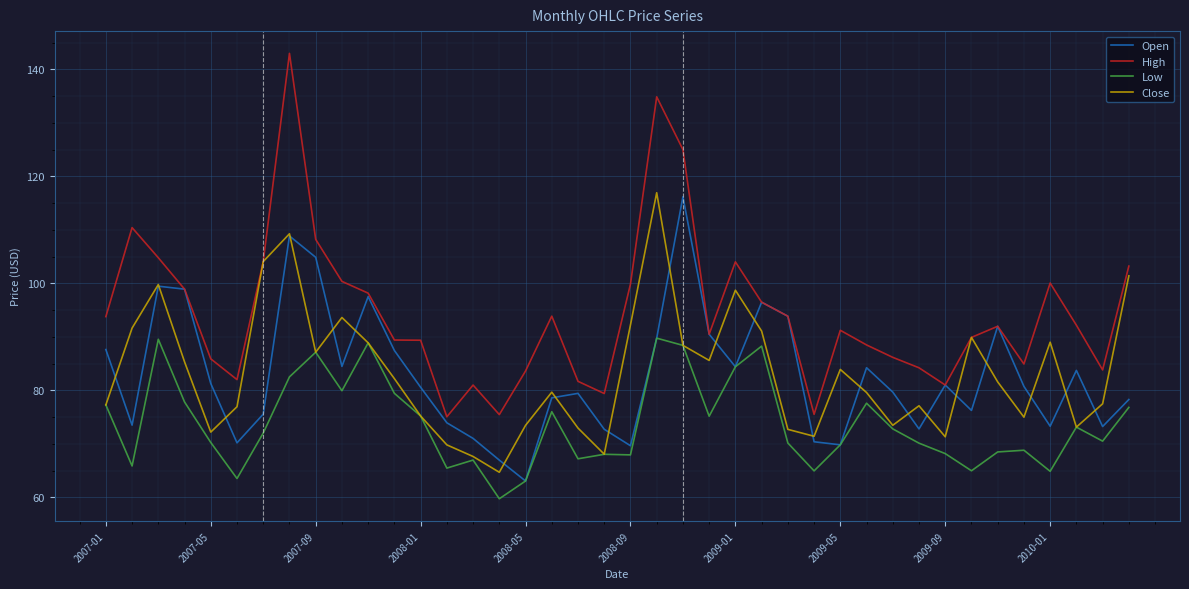

True or false: High and Low intersect in this chart.

False